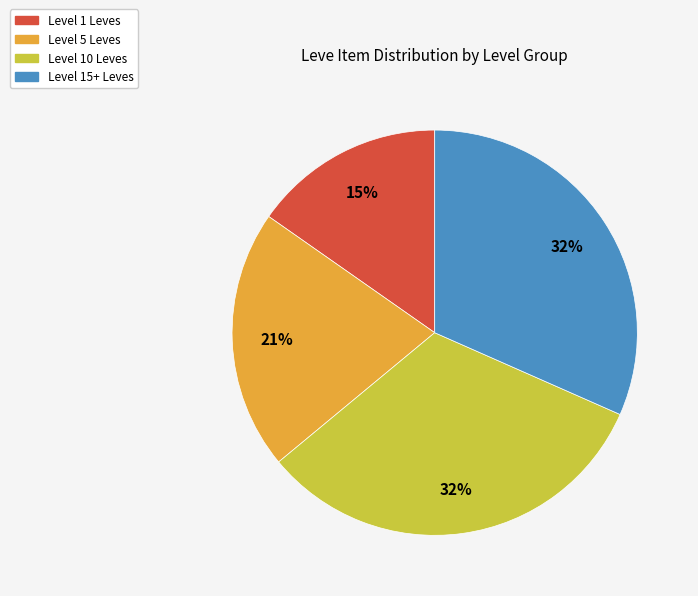

Is there any slice that represents more than half of the pie?

No